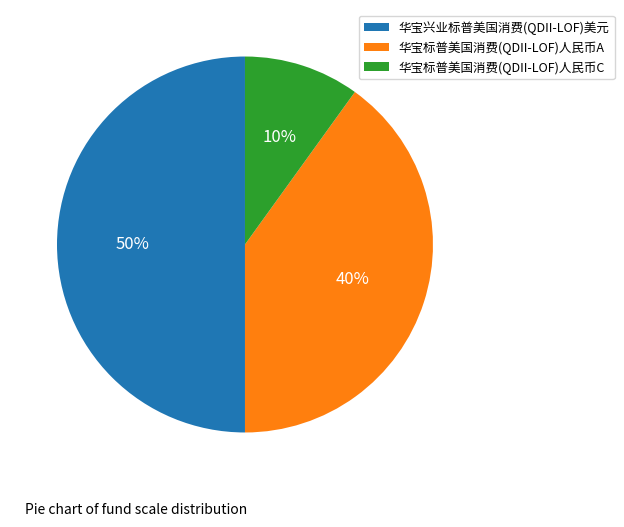

Does 华宝标普美国消费(QDII-LOF)人民币A represent more than half of the total?

No